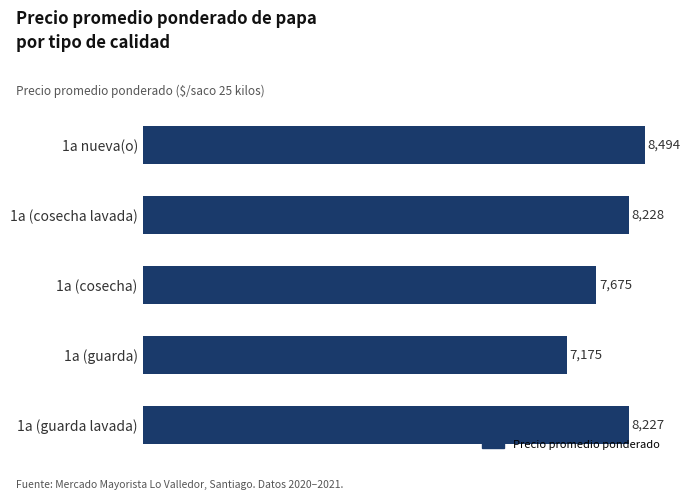

List the labels in order of value, largest first.

1a nueva(o), 1a (cosecha lavada), 1a (guarda lavada), 1a (cosecha), 1a (guarda)